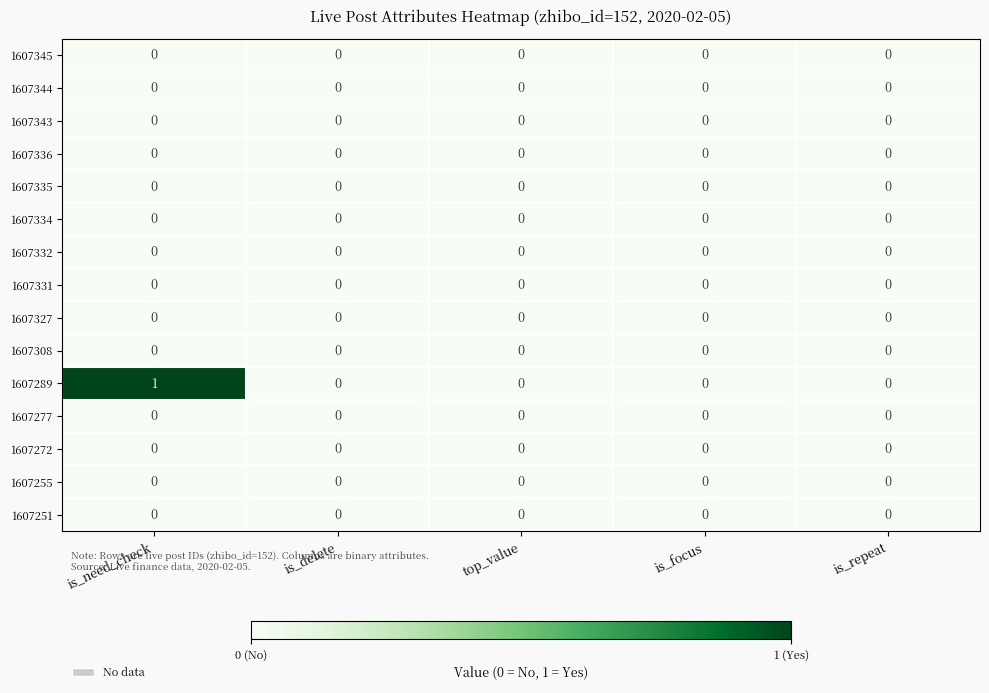

The 1607332 series shows 0 at is_focus. True or false?

True